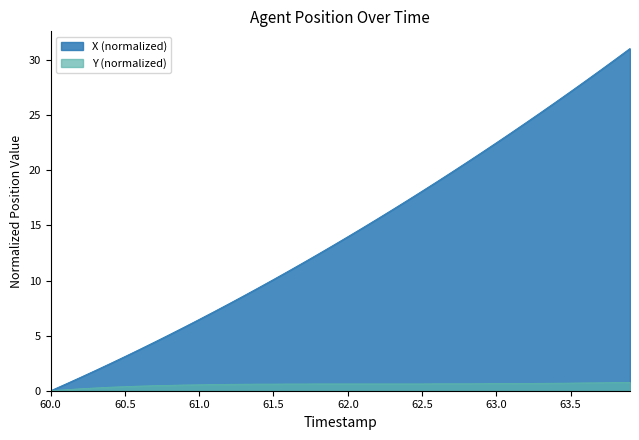

True or false: X has more than 1 interior local peaks.

False